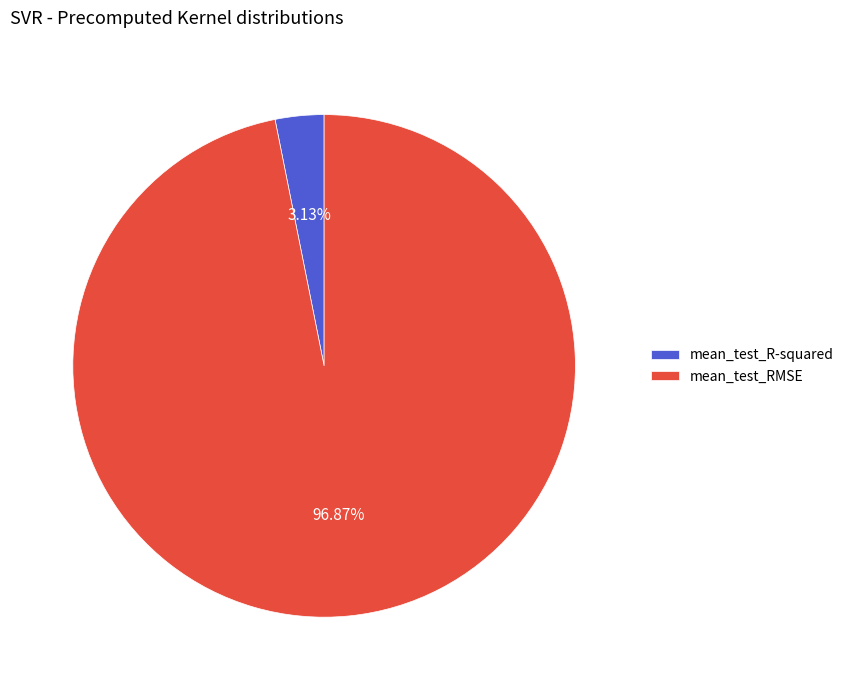

Which slice represents more than half of the pie?

mean_test_RMSE